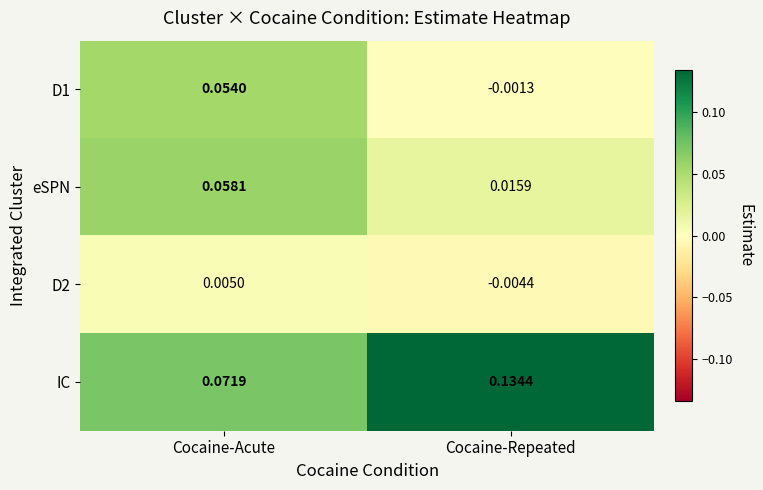

Between Cocaine-Acute and Cocaine-Repeated, which series saw the biggest shift?

IC